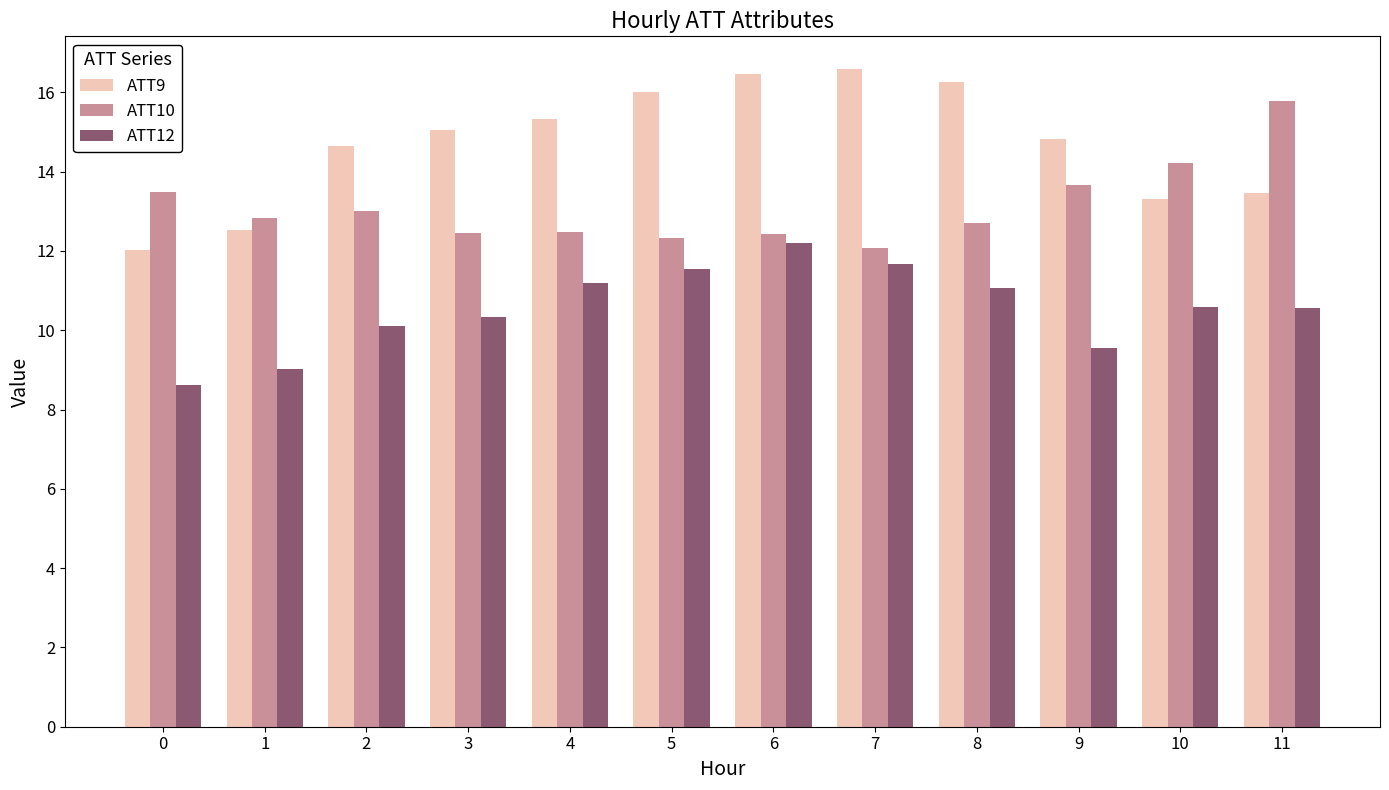

Which series changed the most between 4 and 11?

ATT10